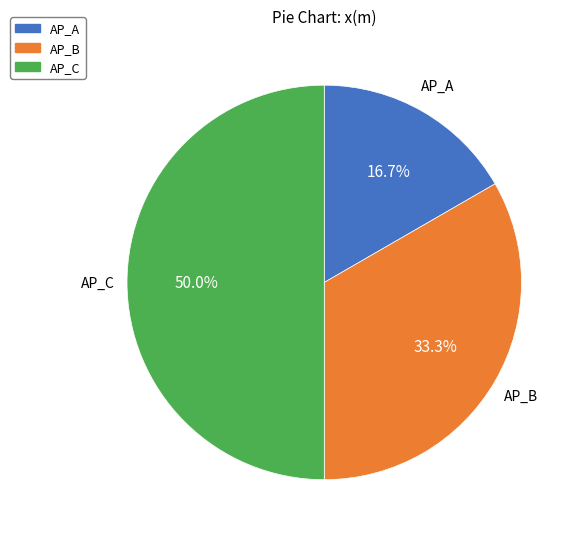

Does AP_B represent more than half of the total?

No